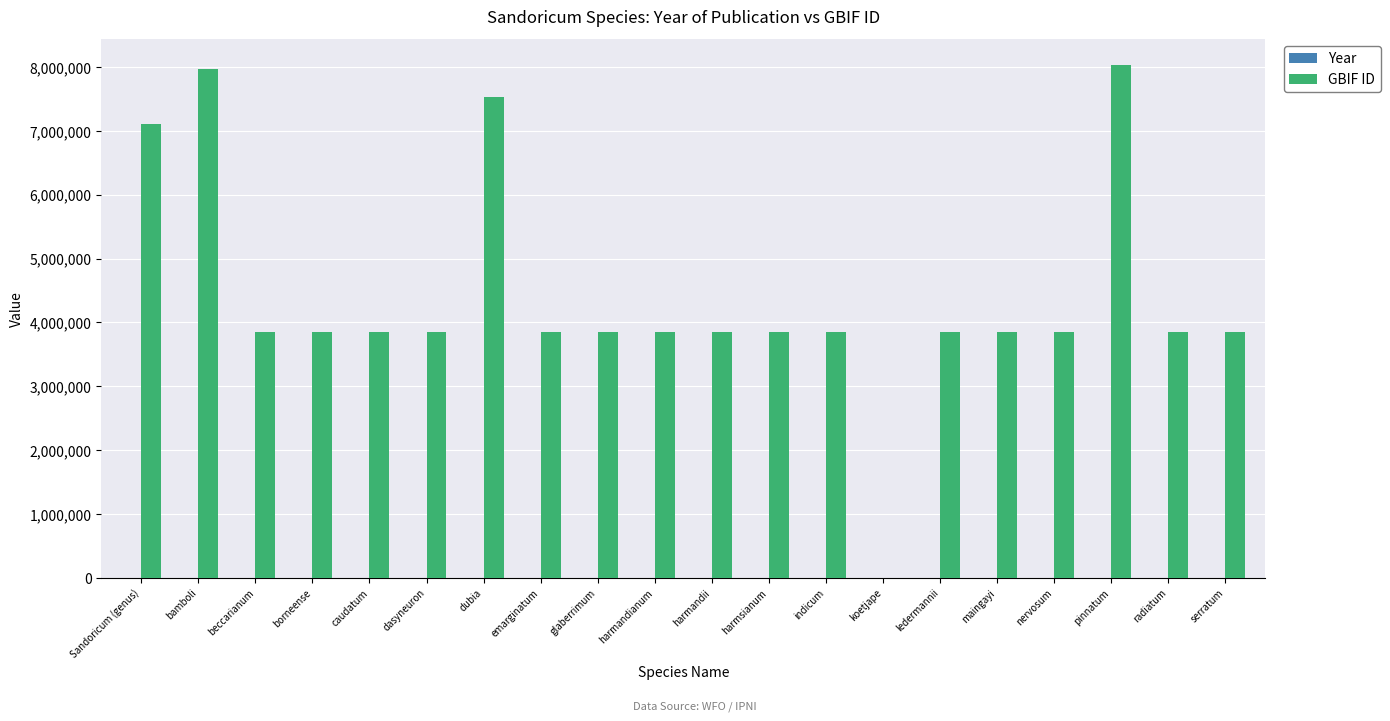

What is the sum of all GBIF ID values?

88410445